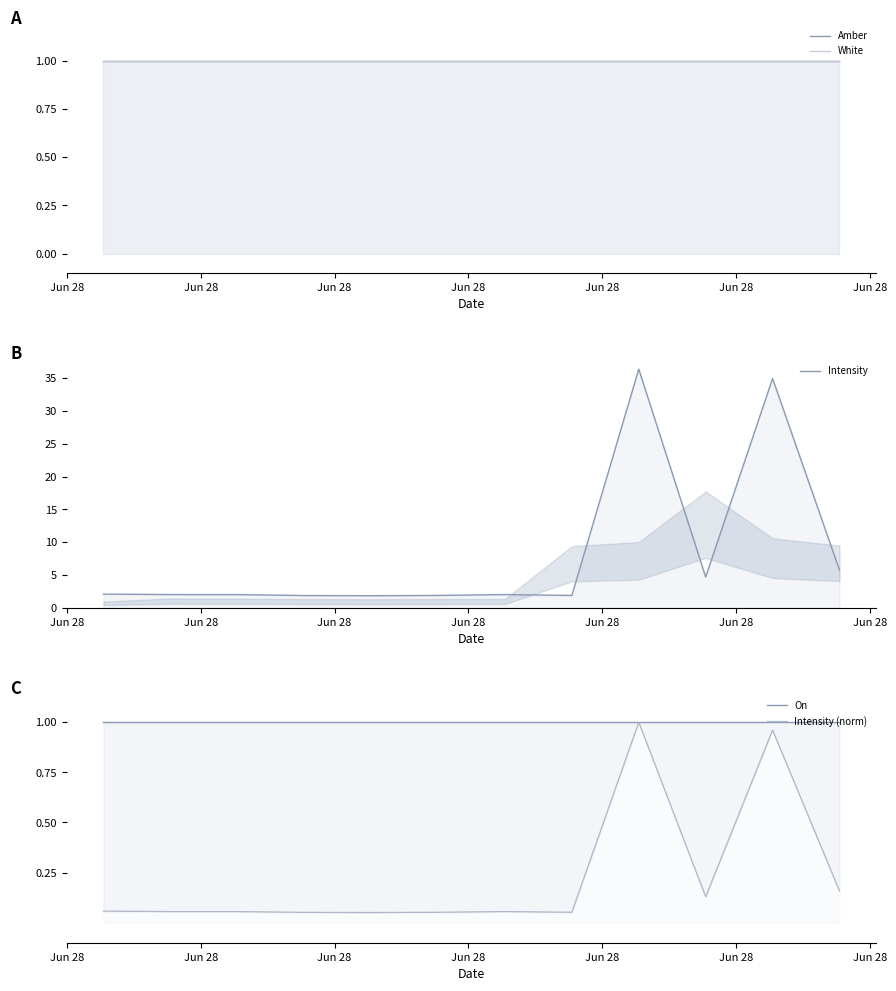

What is the label of the 11th point from the right?

Jun 28